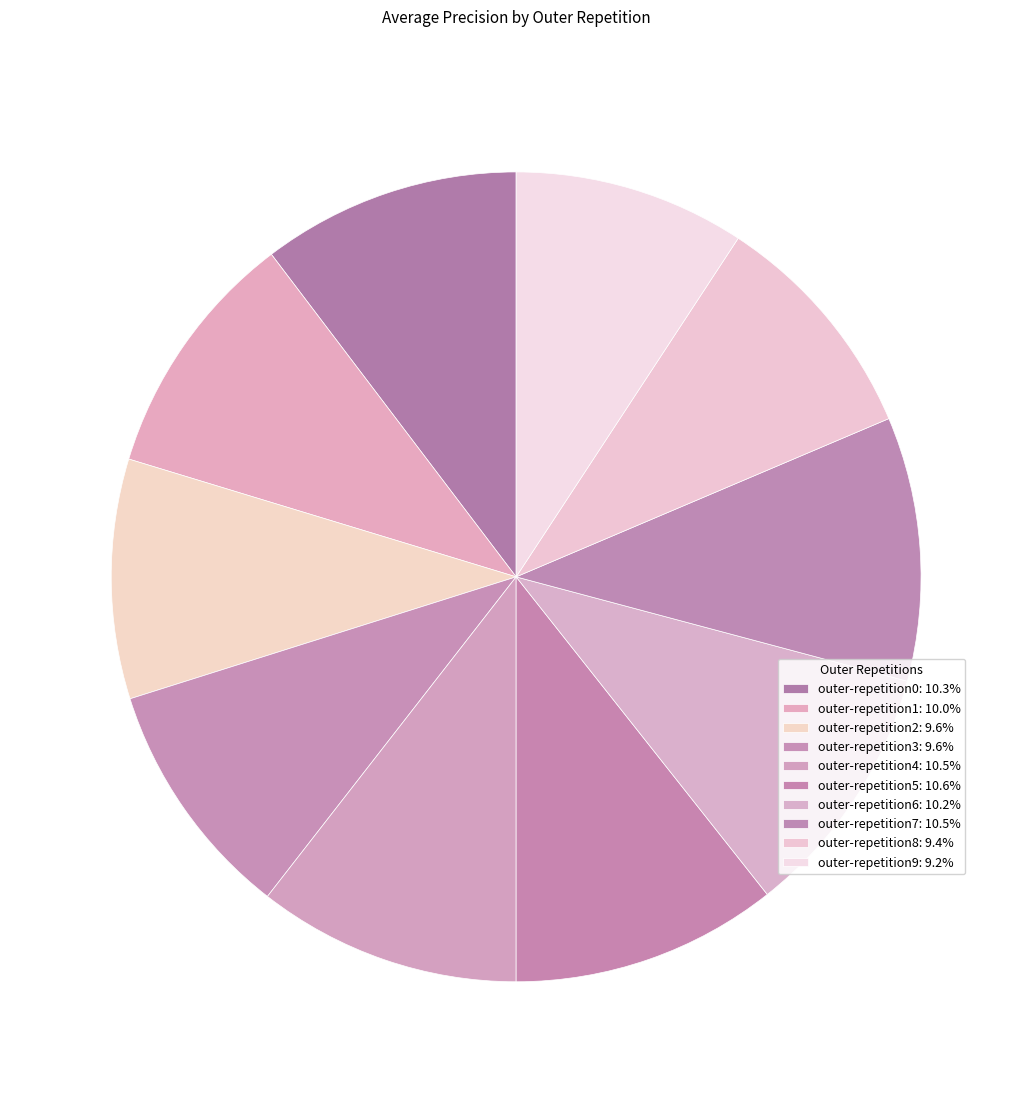

Rank the categories by value from highest to lowest.

outer-repetition5, outer-repetition7, outer-repetition4, outer-repetition0, outer-repetition6, outer-repetition1, outer-repetition3, outer-repetition2, outer-repetition8, outer-repetition9